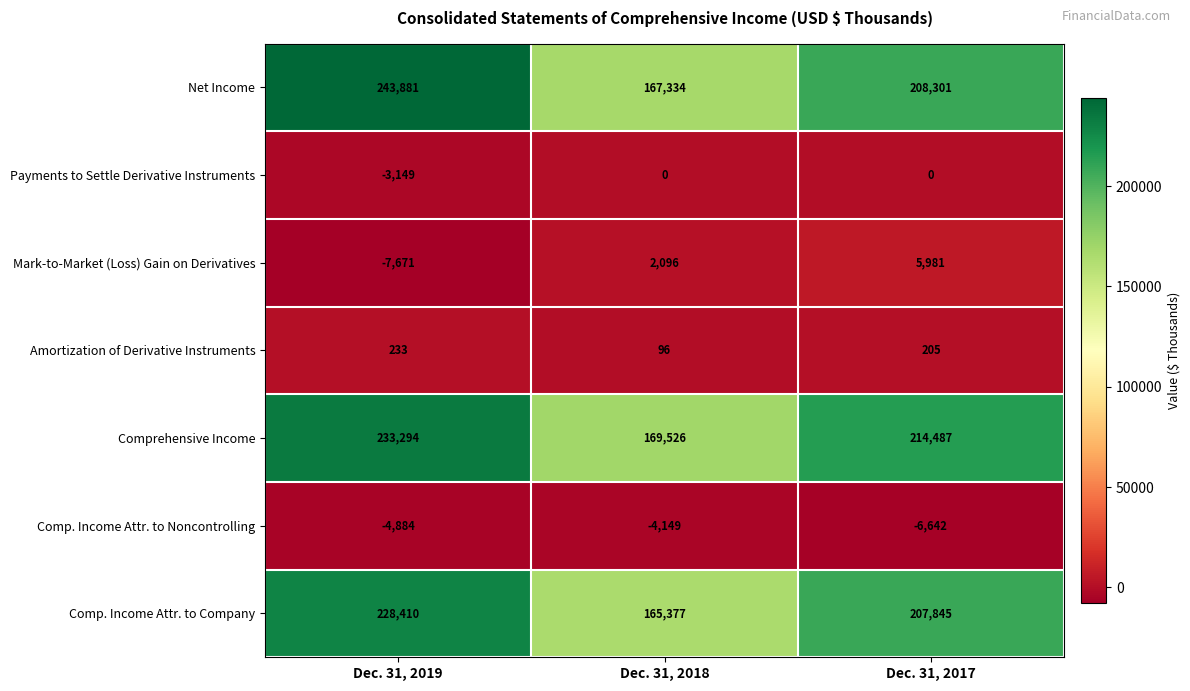

Which label corresponds to the smallest value in the chart?

Dec. 31, 2019